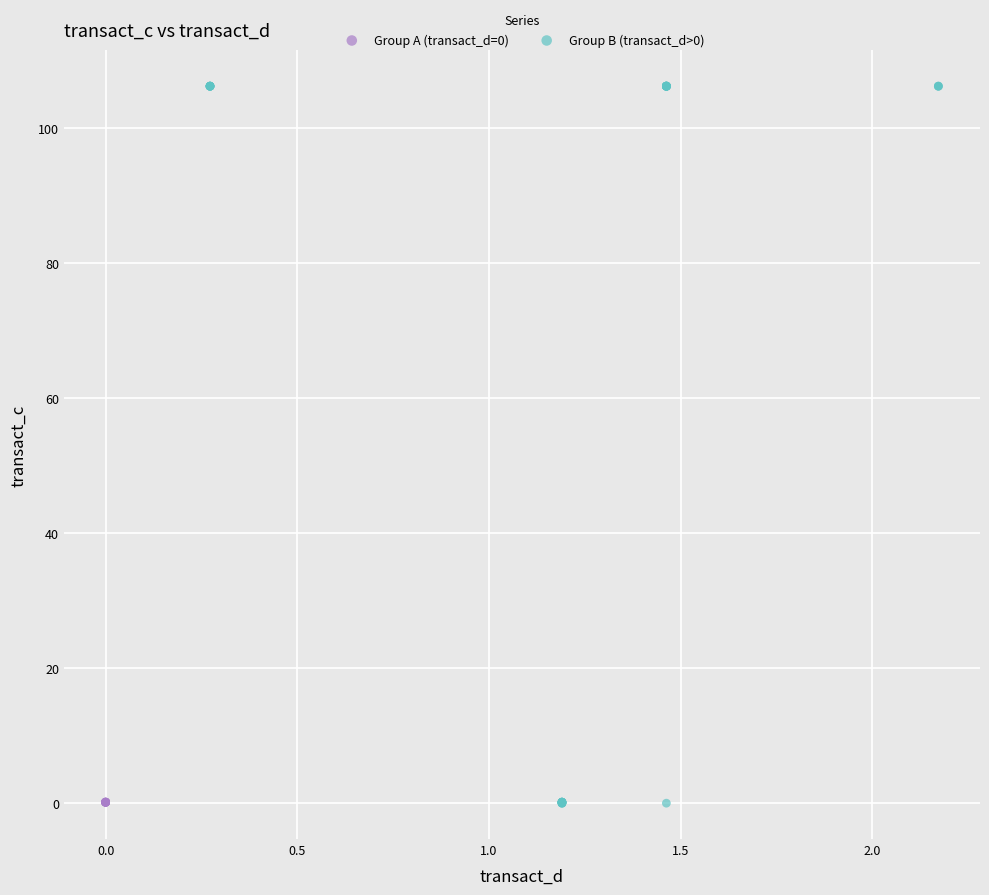

Which series reaches the maximum Y coordinate?

Group B (transact_d>0)